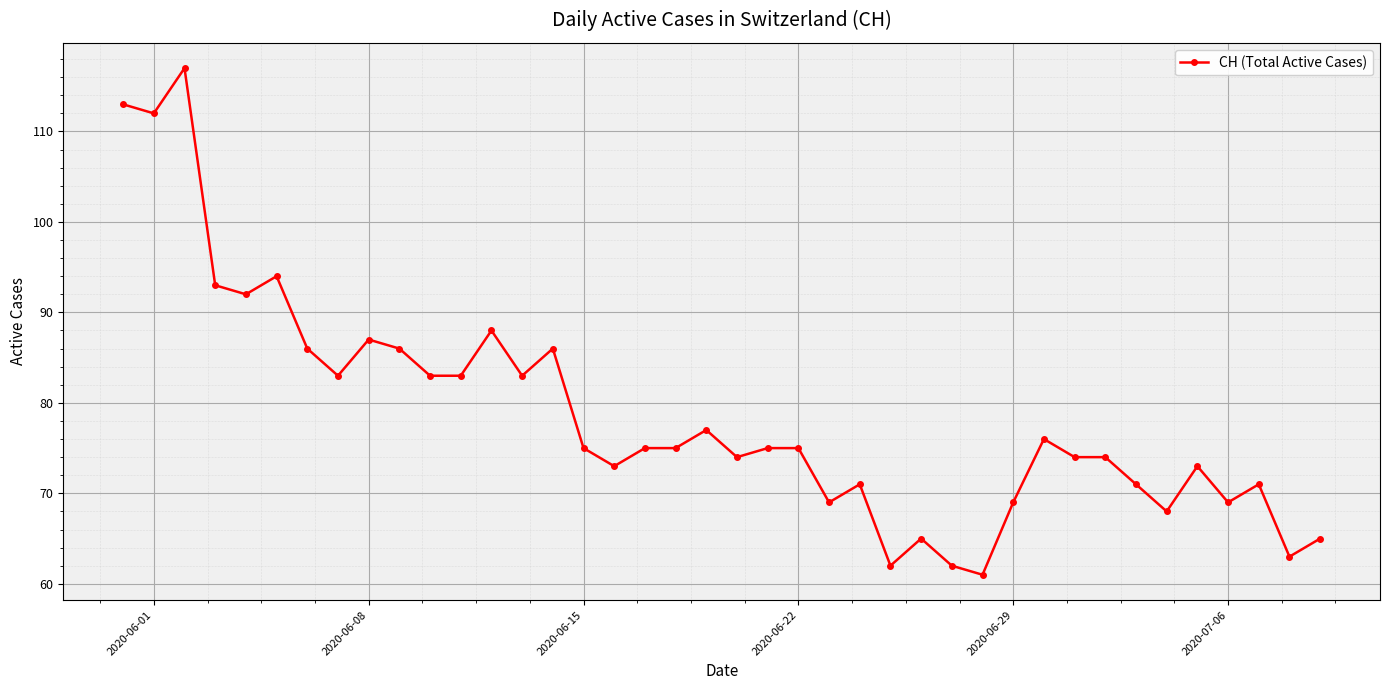

What is the value of the 35th point from the left?

68